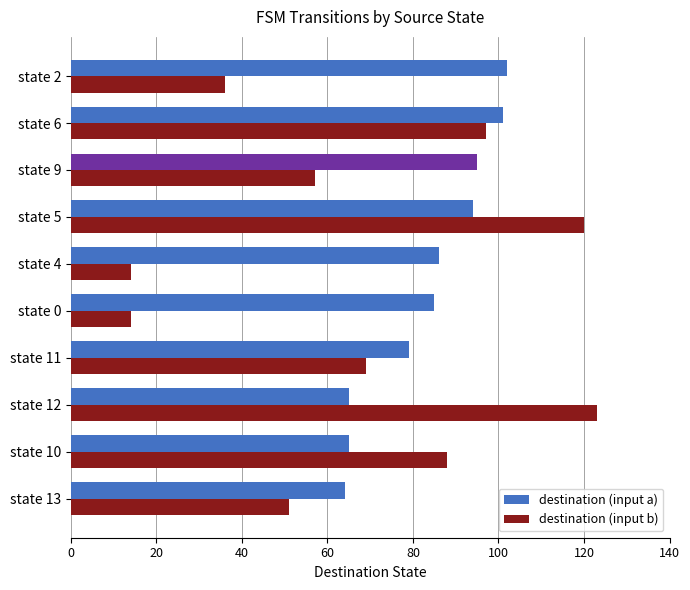

What is the difference between the second highest and minimum values in the destination (input b) series?

106